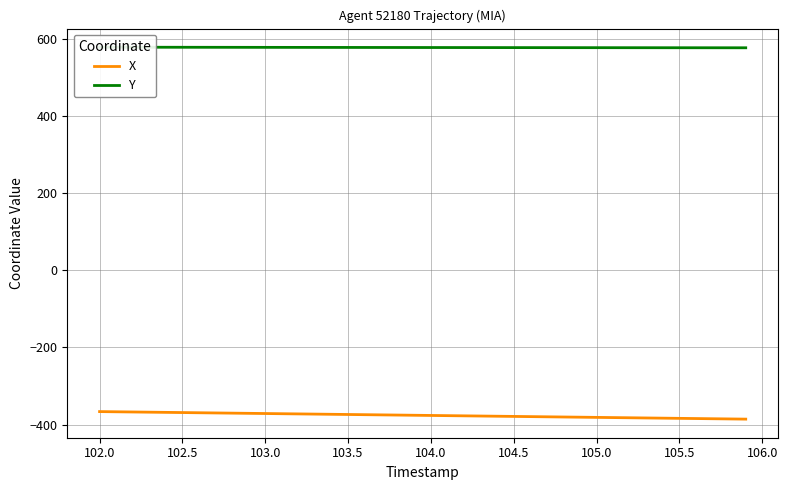

True or false: X and Y cross at least once.

False